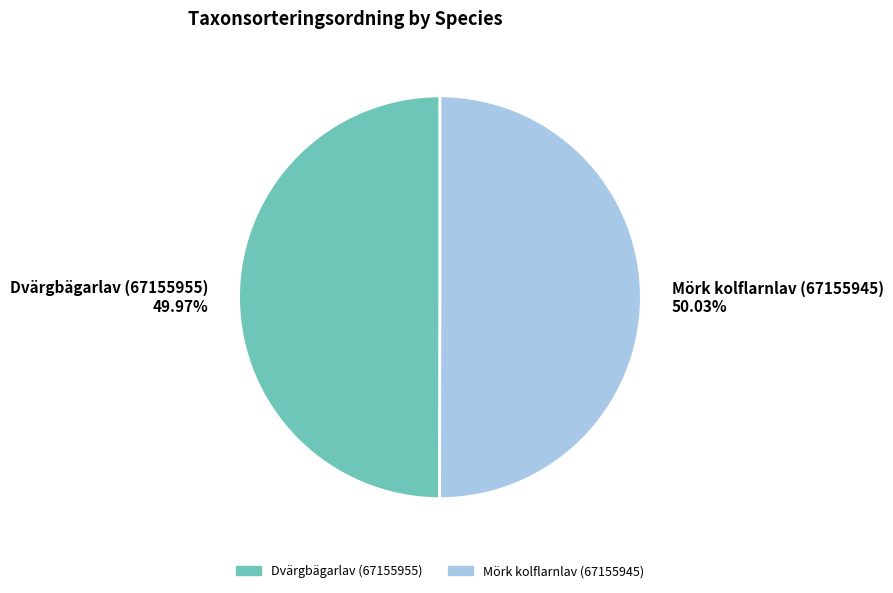

Is there a majority slice in this chart?

Yes